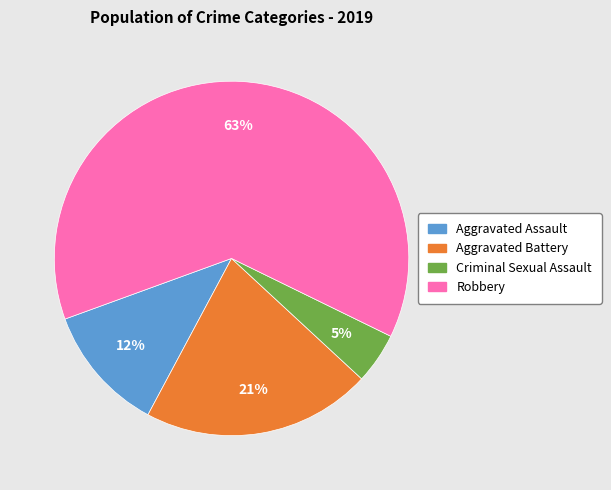

What is the largest slice in the pie chart?

Robbery